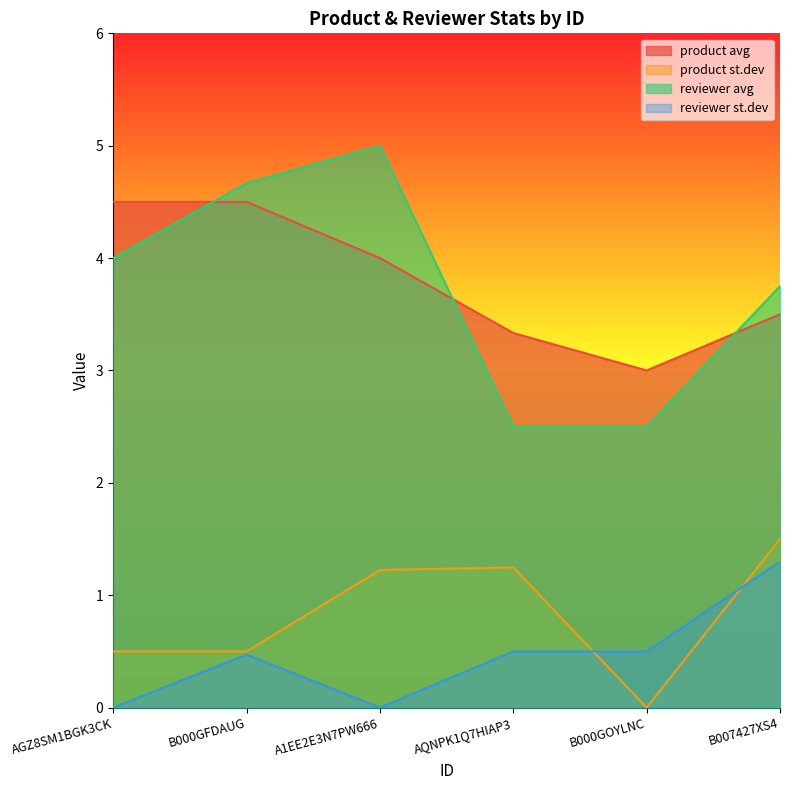

True or false: product st.dev and product avg intersect in this chart.

False